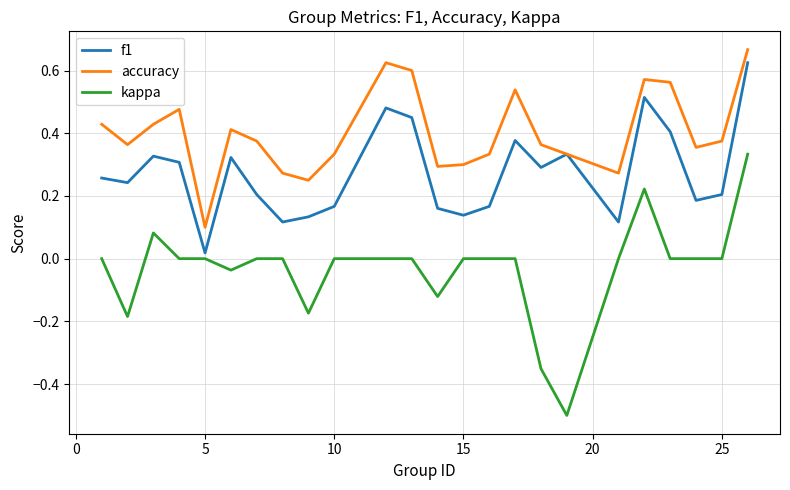

Rank the series by their average value, from highest to lowest.

accuracy, f1, kappa